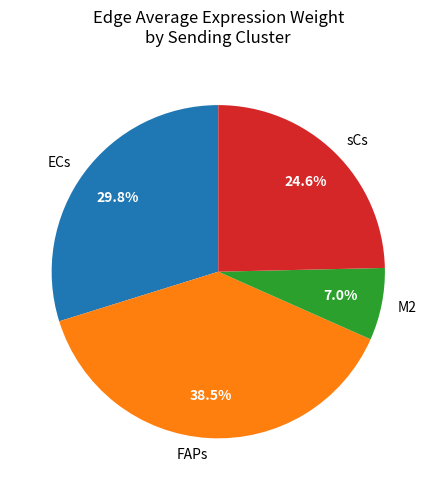

Is the sum of sCs and FAPs greater than half?

Yes